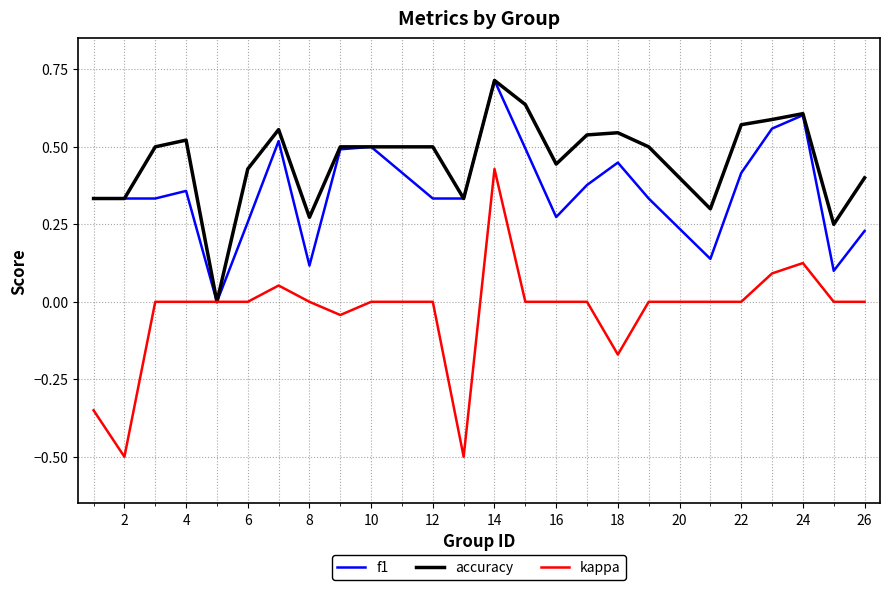

What is the greatest value displayed?

0.7